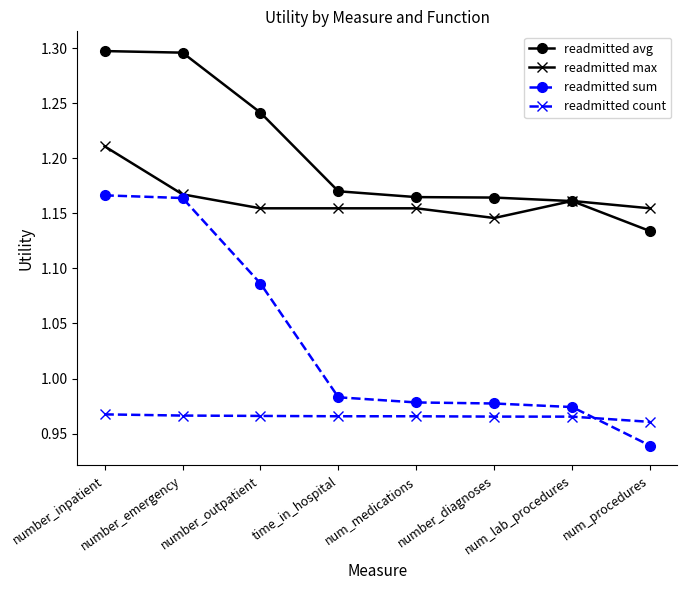

True or false: readmitted sum has a value of 0.5 at number_outpatient.

False